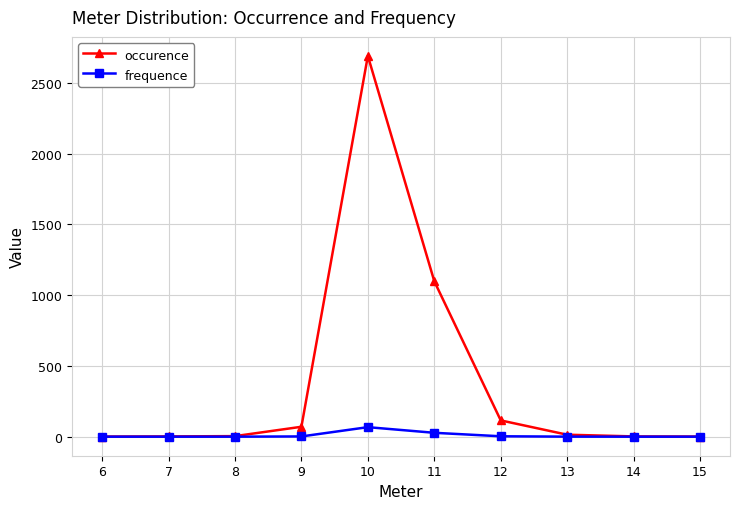

What is the highest value of the frequence series?

67.3